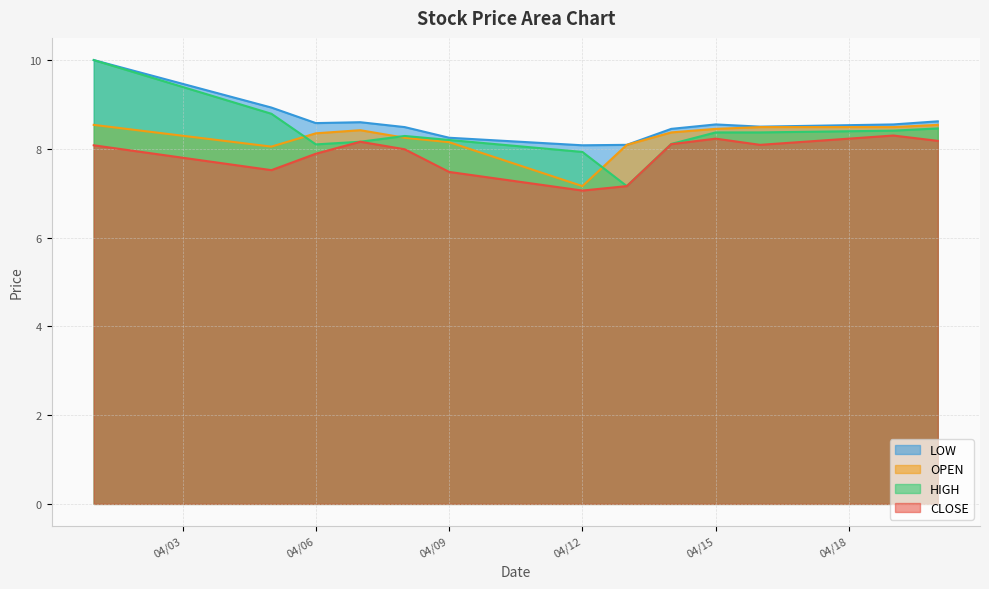

What is the average value of the OPEN series?

8.3